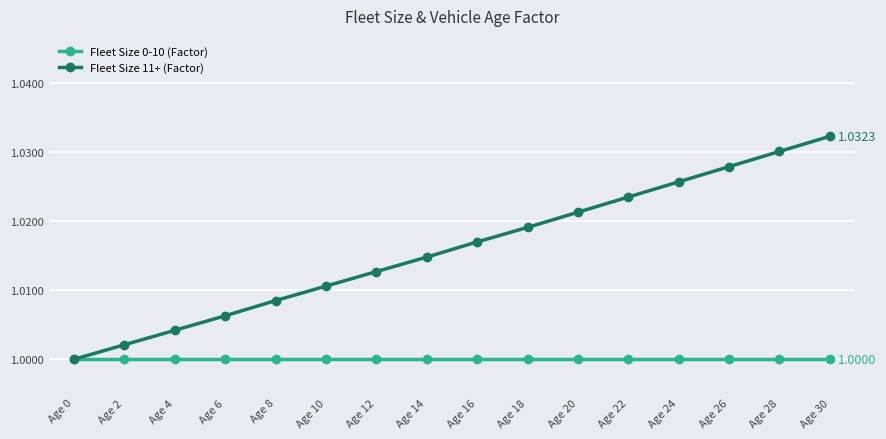

How many lines are shown in the chart?

2